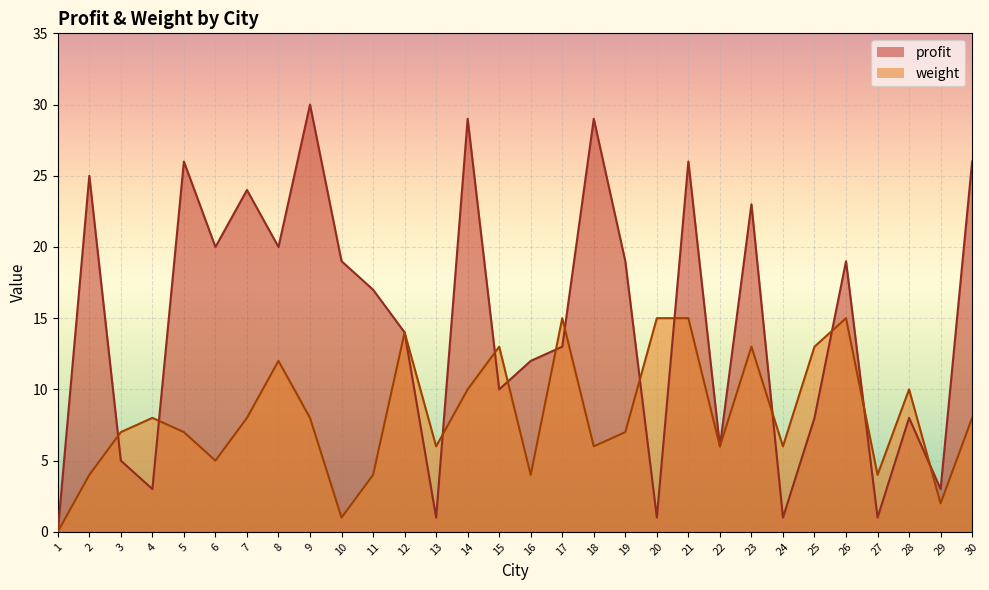

What are all the series names shown in the legend?

profit, weight